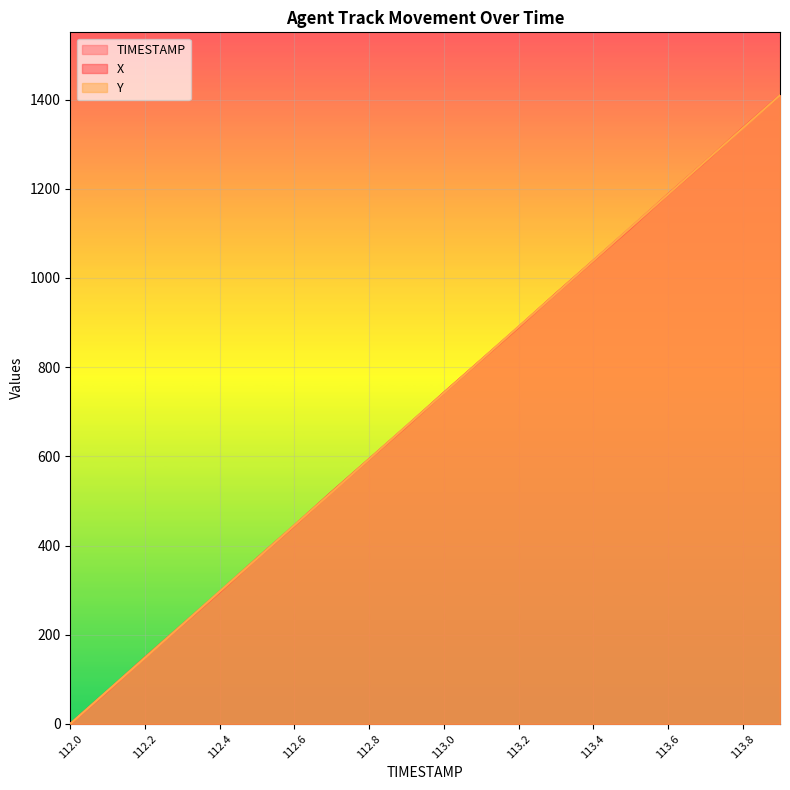

How many lines are shown in the chart?

3